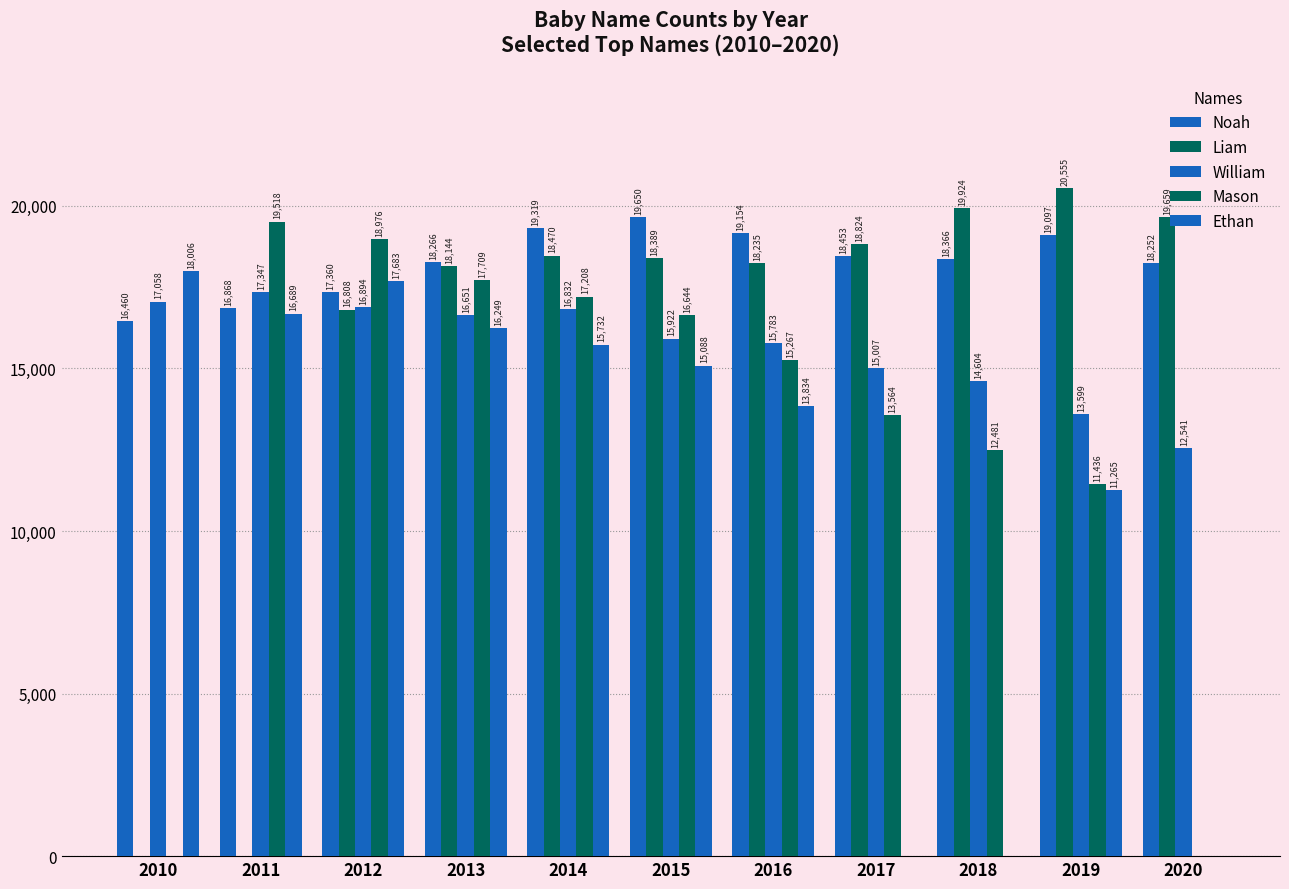

Reading left to right, transcribe all the data shown in this chart.

Noah: 16460	16868	17360	18266	19319	19650	19154	18453	18366	19097	18252
Liam: 0	0	16808	18144	18470	18389	18235	18824	19924	20555	19659
William: 17058	17347	16894	16651	16832	15922	15783	15007	14604	13599	12541
Mason: 0	19518	18976	17709	17208	16644	15267	13564	12481	11436	0
Ethan: 18006	16689	17683	16249	15732	15088	13834	0	0	11265	0